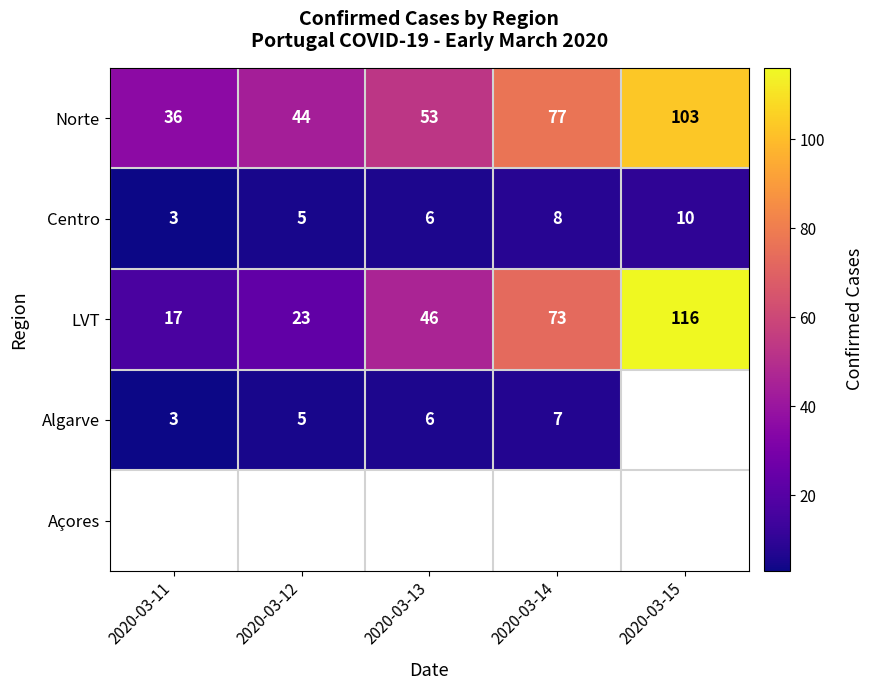

Which category has the lowest value across all series?

2020-03-11